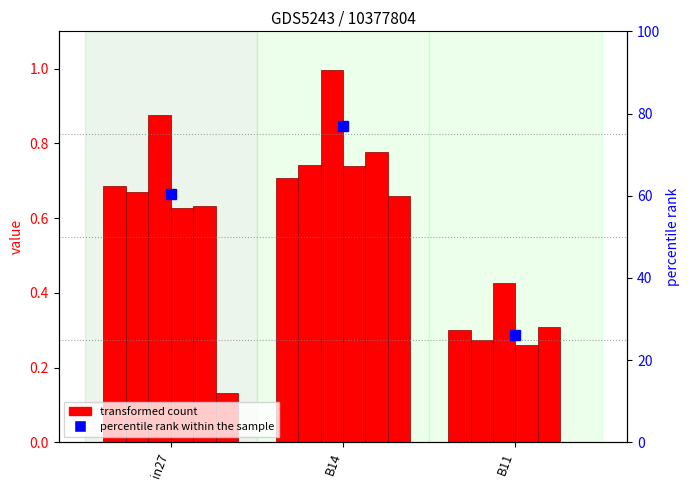

What is the approximate value of job665_scenario0_1394 at B11?

0.3